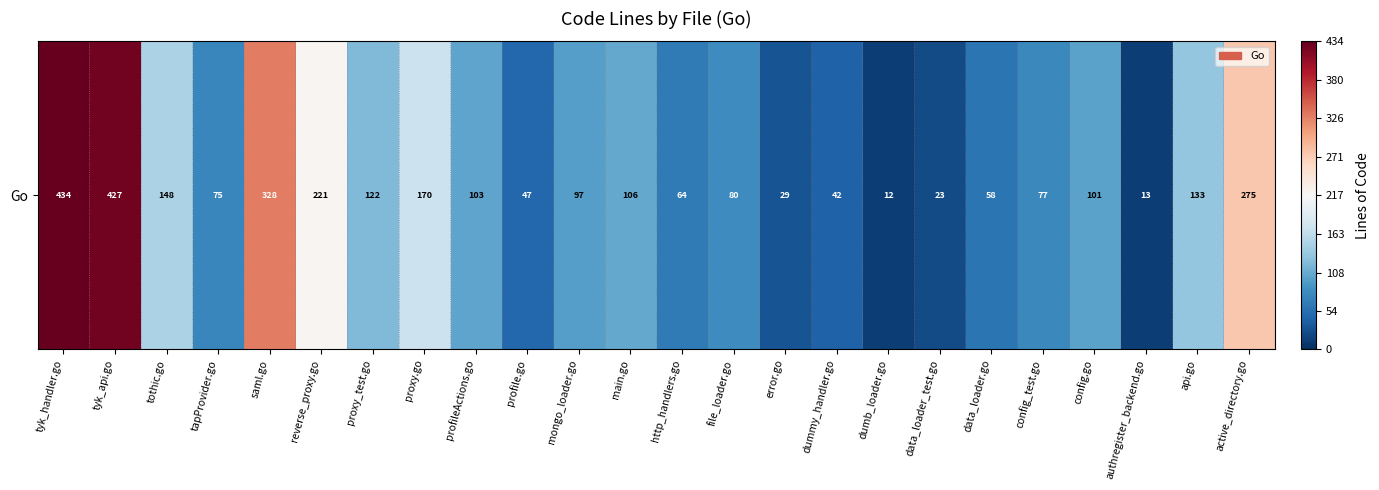

What is the average value?

133